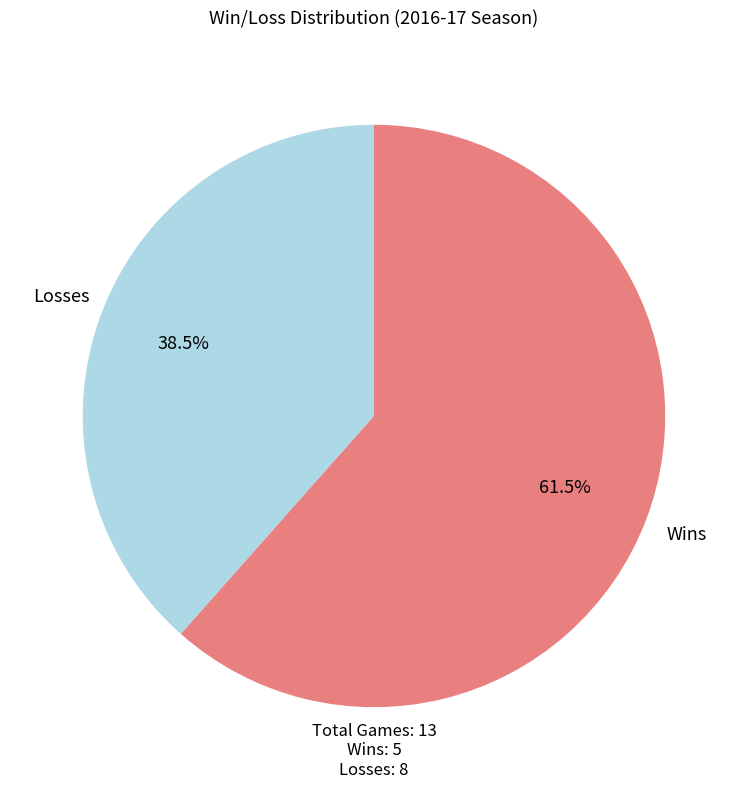

Does any single category account for the majority?

Yes